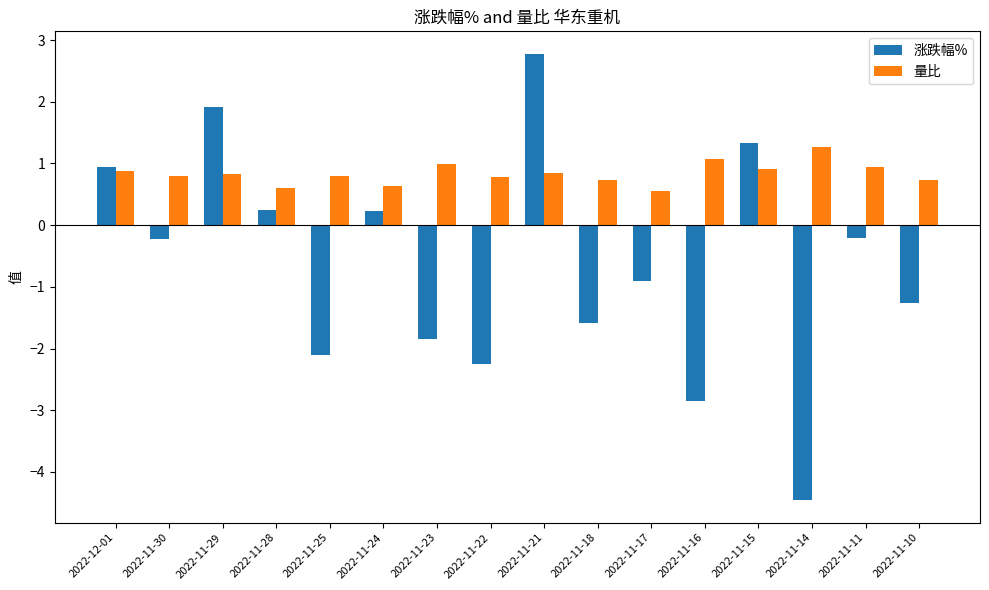

What is the highest value of the 涨跌幅% series?

2.8